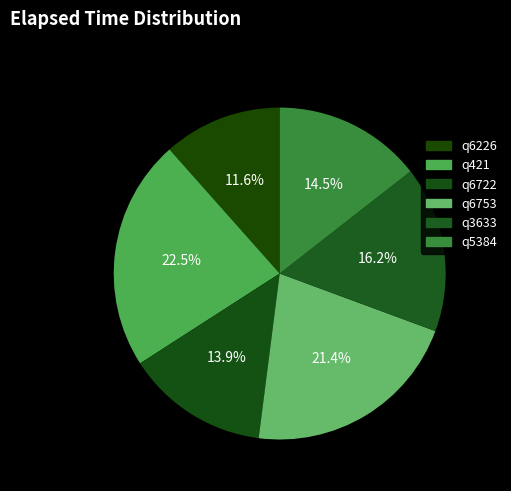

Rank the categories by value from lowest to highest.

q6226, q6722, q5384, q3633, q6753, q421